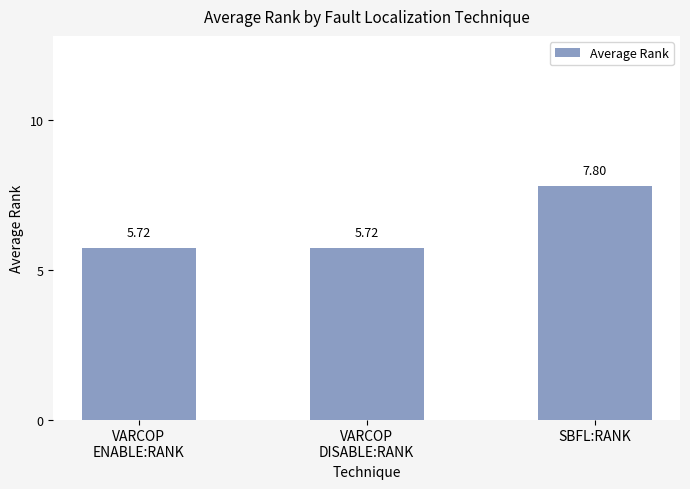

How many values are between 5 and 7?

2